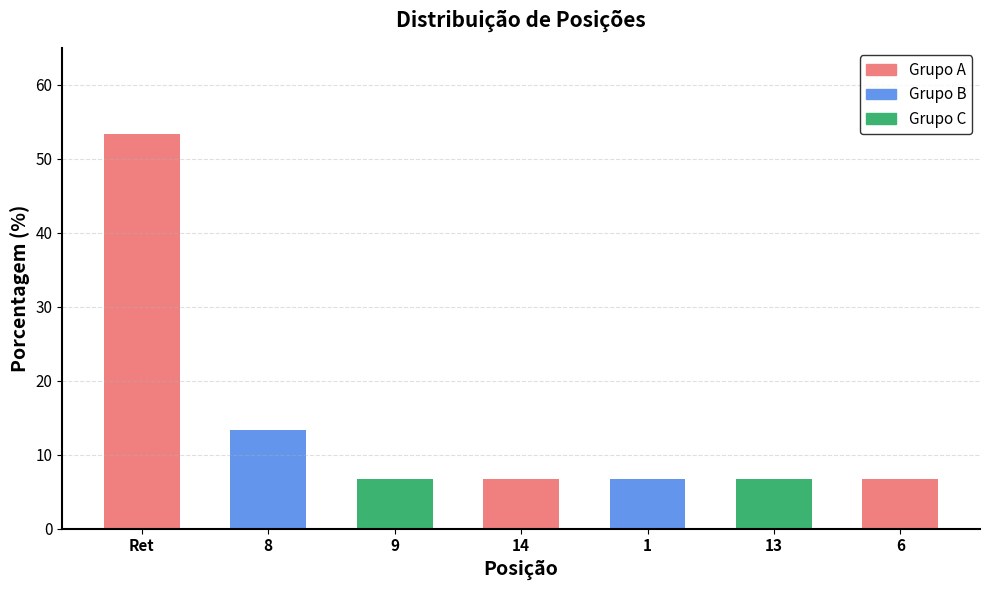

What is the smallest value displayed?

6.7